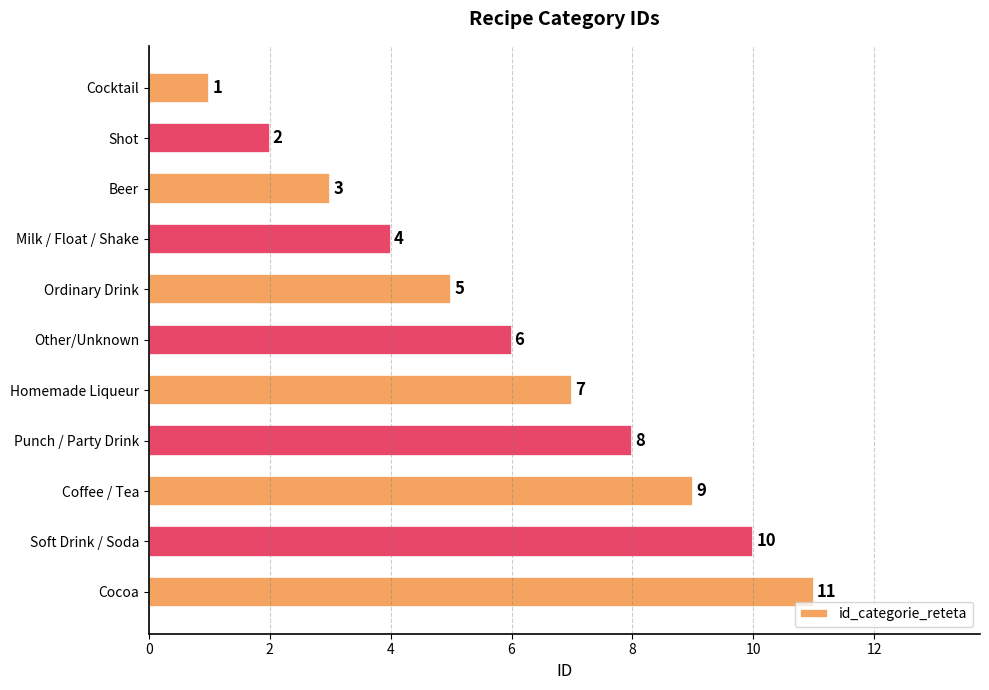

What is the change in value from Shot to Punch / Party Drink?

+6